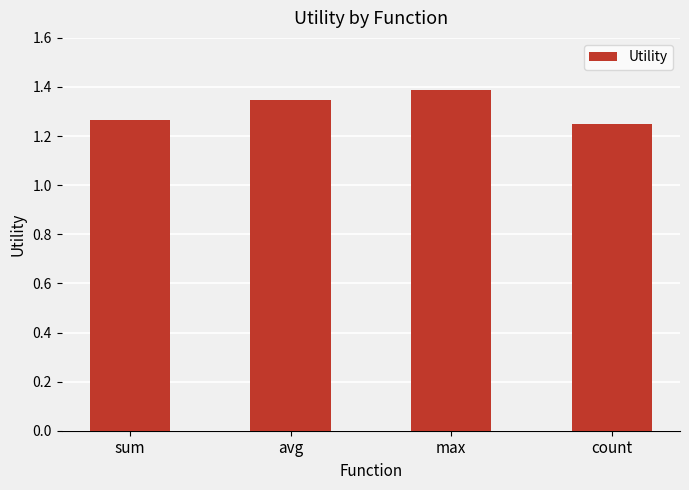

The value at max is 1.9. True or false?

False